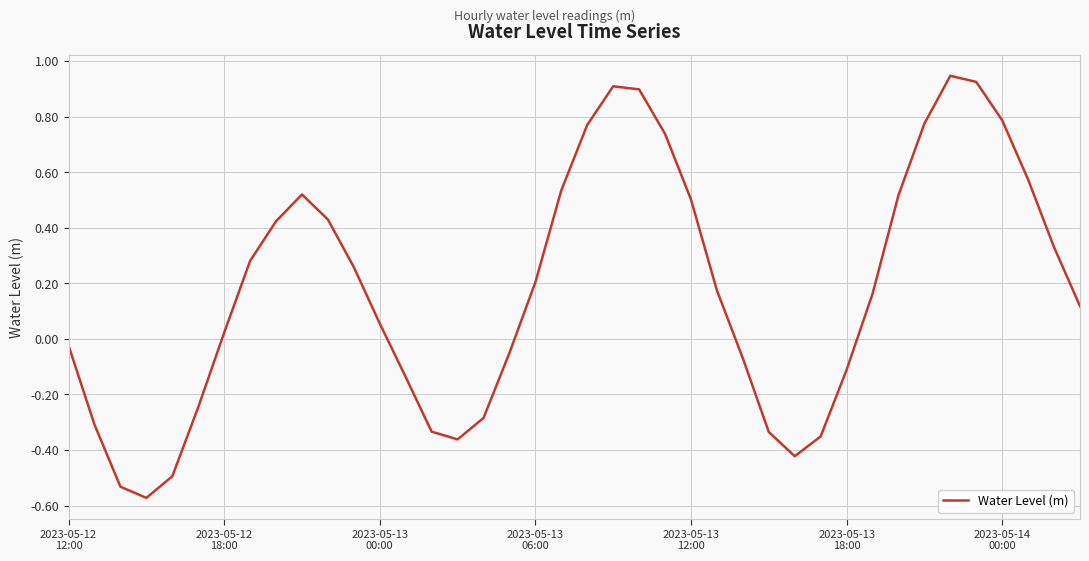

What is the difference between the maximum and minimum values?

1.5